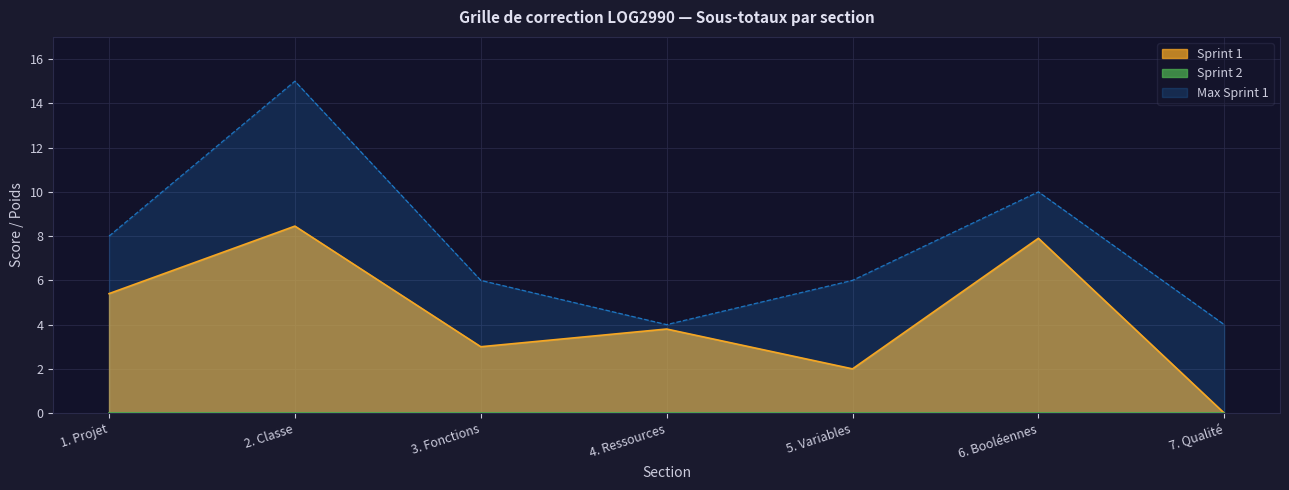

How many lines are shown in the chart?

3